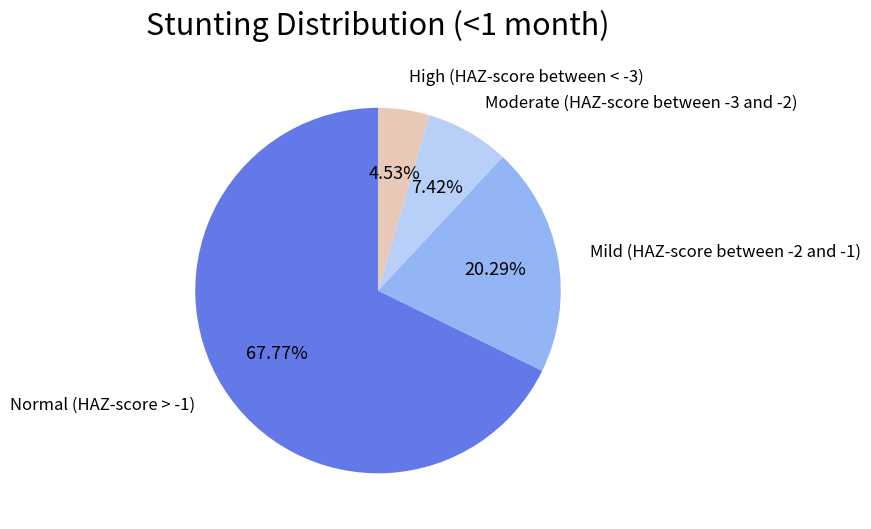

Is there a majority slice in this chart?

Yes